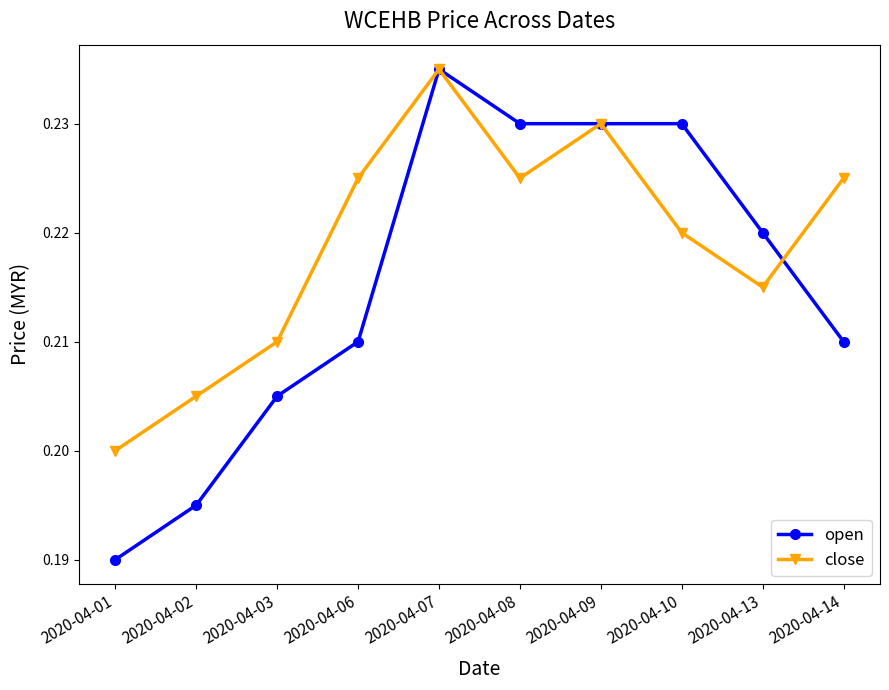

After their last crossing, which series has the higher values: open or close?

close